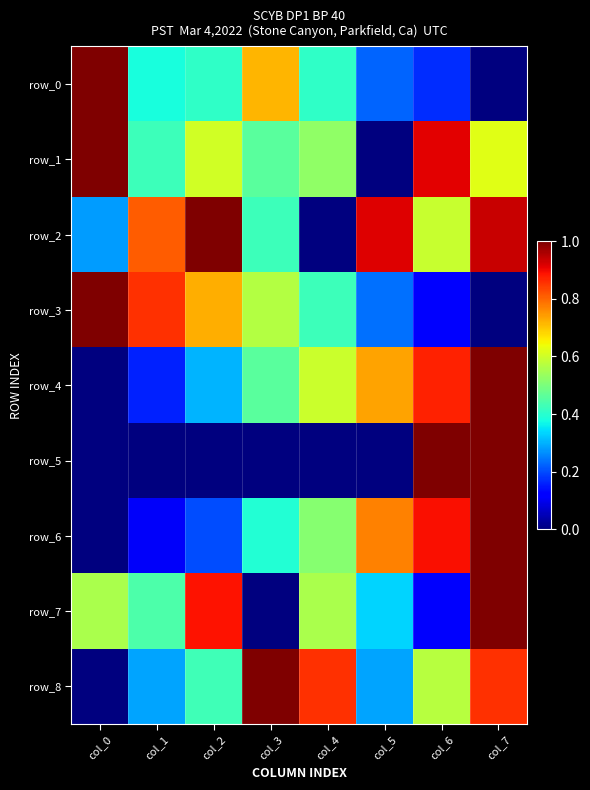

At how many categories does at least one series exceed 0?

8